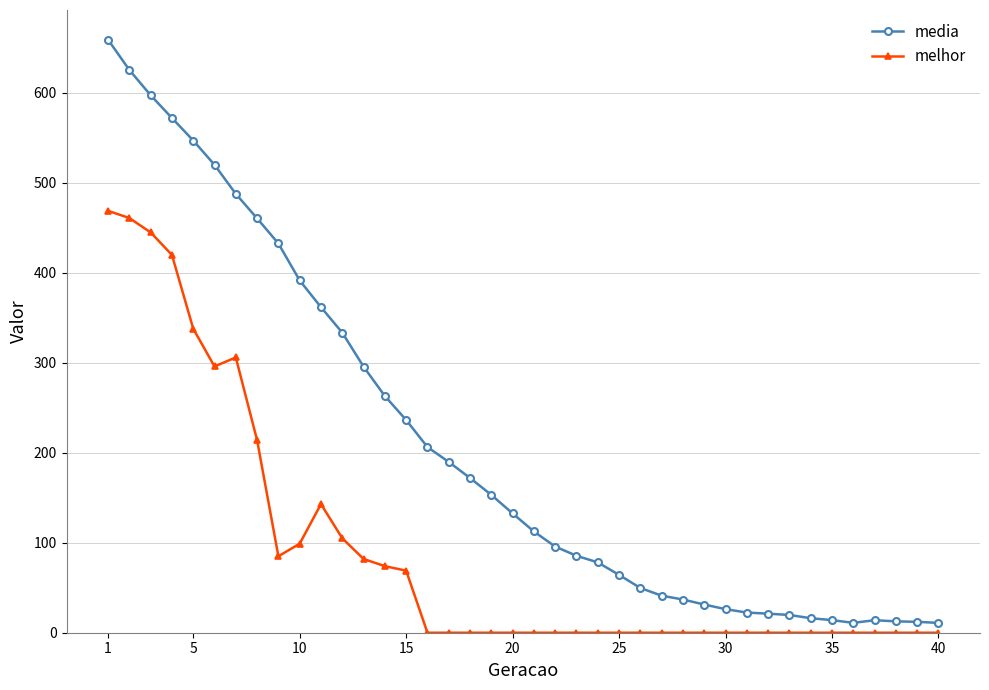

What is the maximum value shown in the chart?

659.3